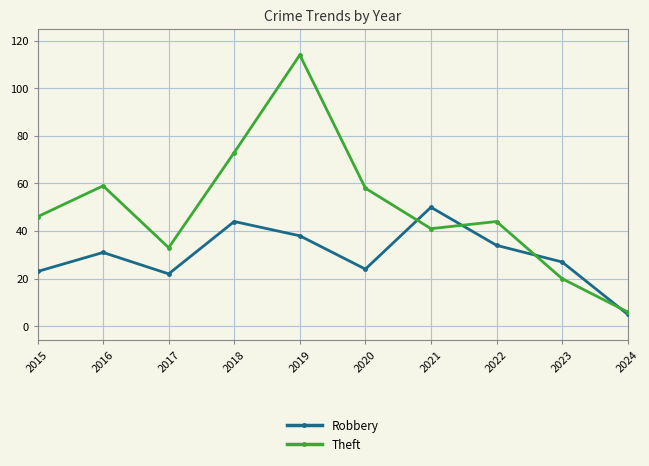

At 2015, list the series in order from largest to smallest.

Theft, Robbery